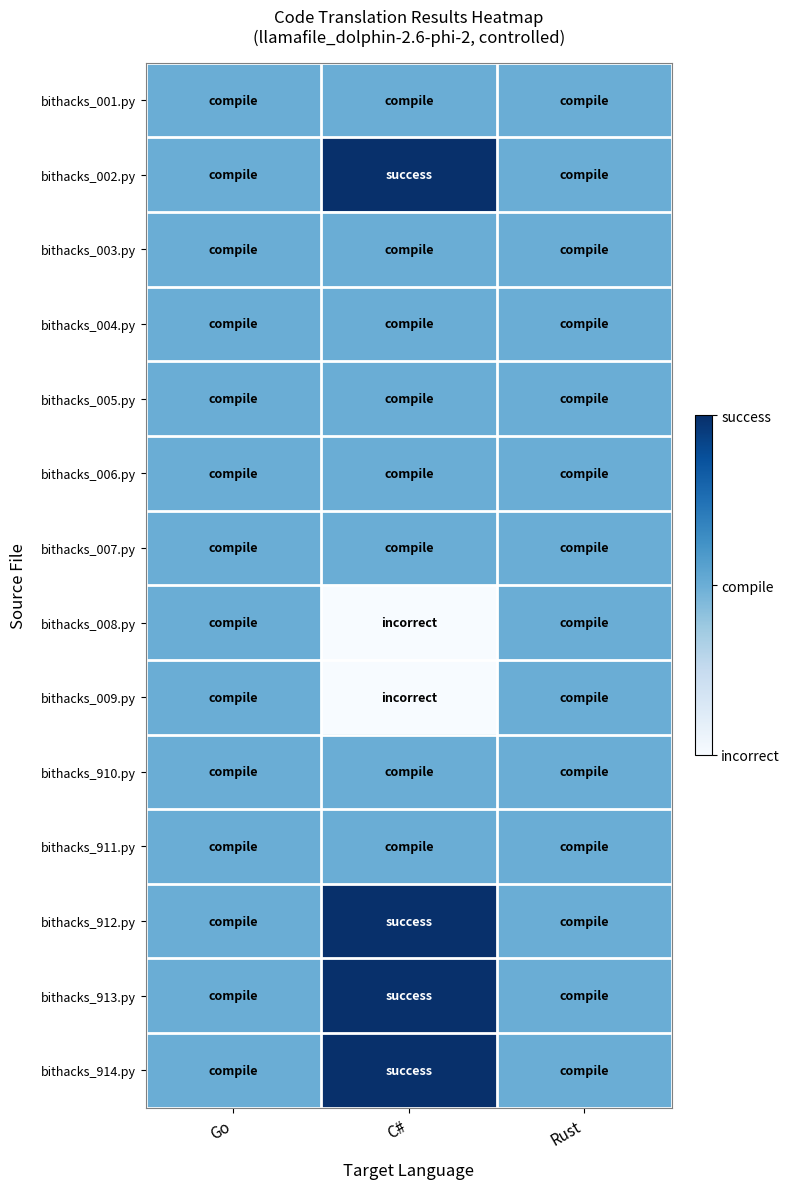

Reading left to right, list all the values displayed in this chart.

bithacks_001.py: Go=1	C#=1	Rust=1
bithacks_002.py: Go=1	C#=2	Rust=1
bithacks_003.py: Go=1	C#=1	Rust=1
bithacks_004.py: Go=1	C#=1	Rust=1
bithacks_005.py: Go=1	C#=1	Rust=1
bithacks_006.py: Go=1	C#=1	Rust=1
bithacks_007.py: Go=1	C#=1	Rust=1
bithacks_008.py: Go=1	C#=0	Rust=1
bithacks_009.py: Go=1	C#=0	Rust=1
bithacks_910.py: Go=1	C#=1	Rust=1
bithacks_911.py: Go=1	C#=1	Rust=1
bithacks_912.py: Go=1	C#=2	Rust=1
bithacks_913.py: Go=1	C#=2	Rust=1
bithacks_914.py: Go=1	C#=2	Rust=1